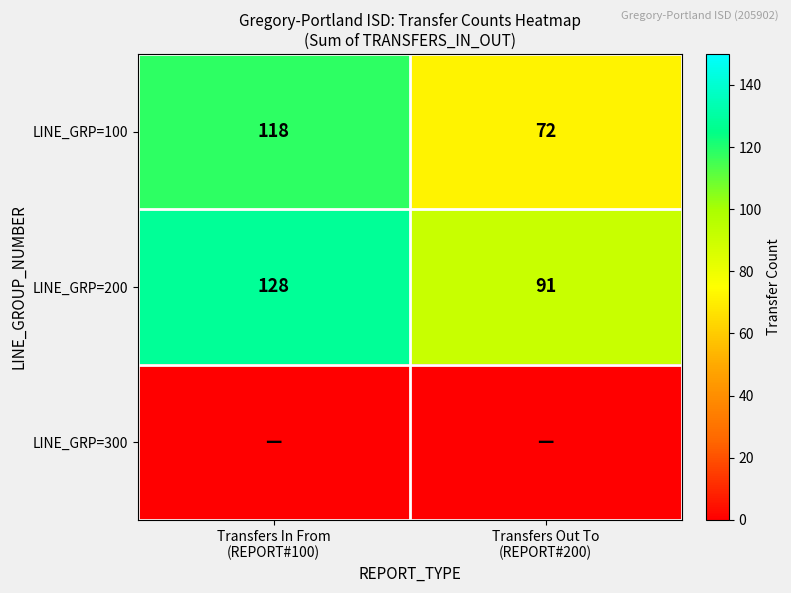

What is the difference between the maximum and minimum values in the LINE_GRP=100 series?

46